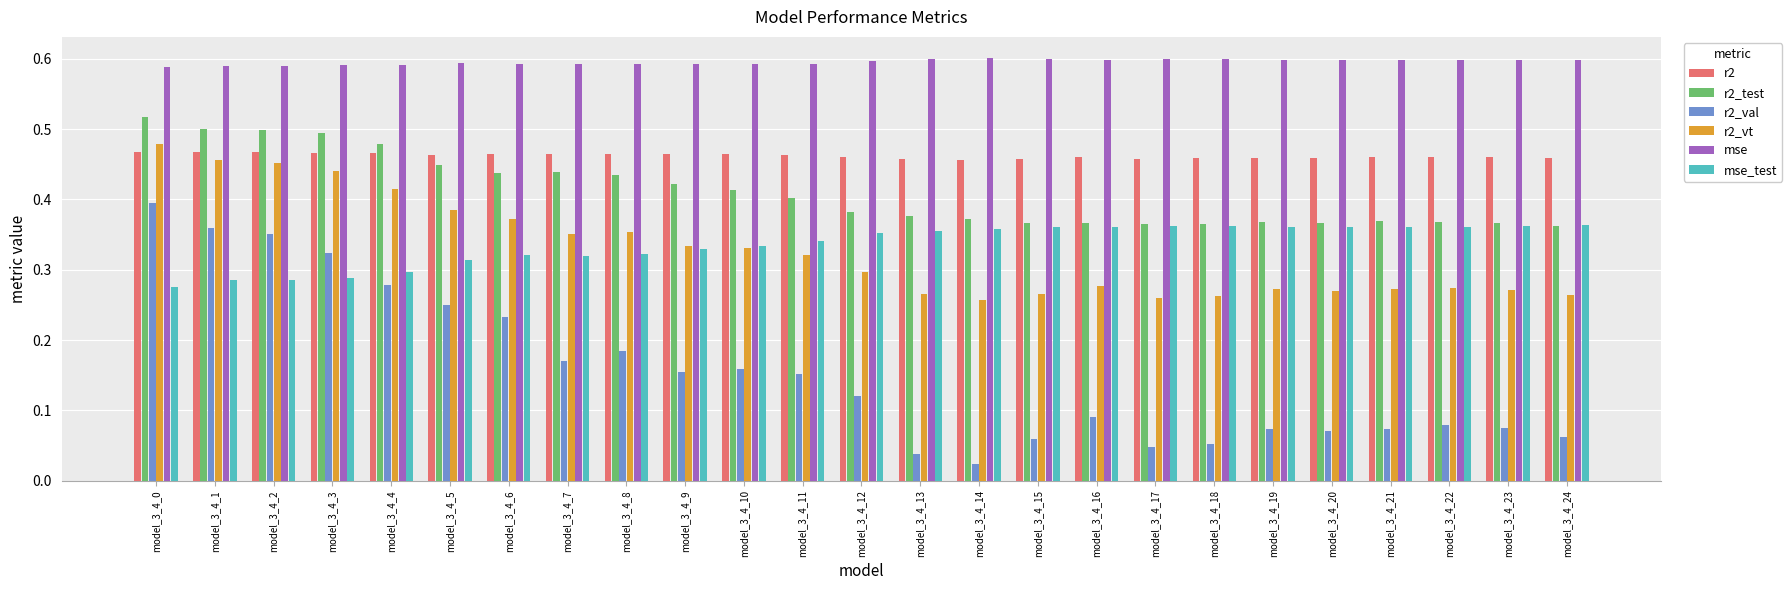

Is the value of mse at model_3_4_7 greater than the value of r2_vt at model_3_4_9?

Yes